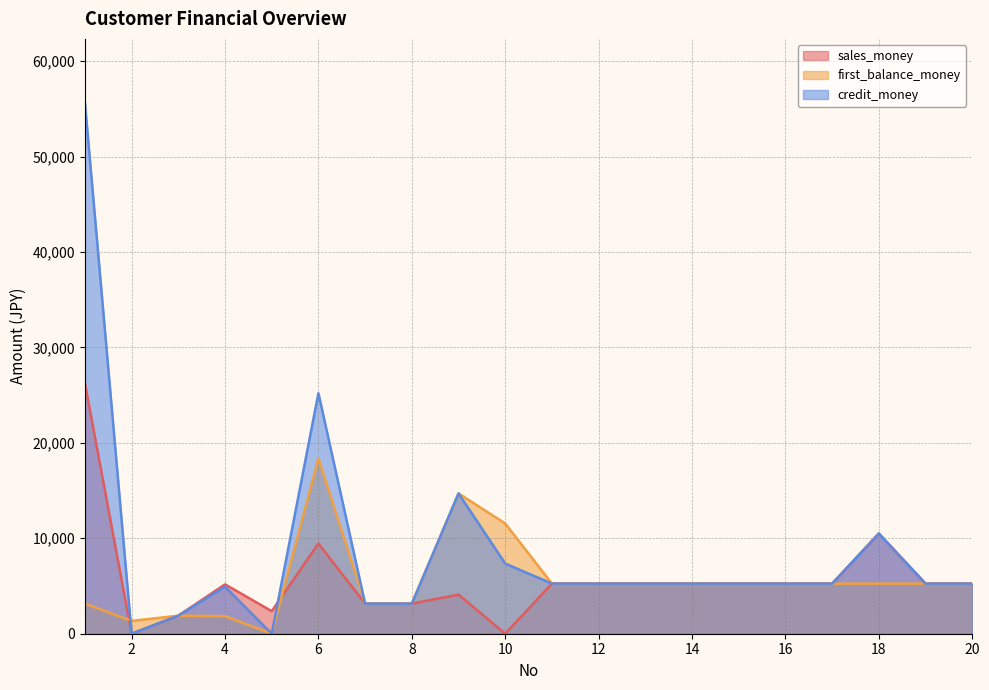

How many intersections are there between sales_money and first_balance_money?

3